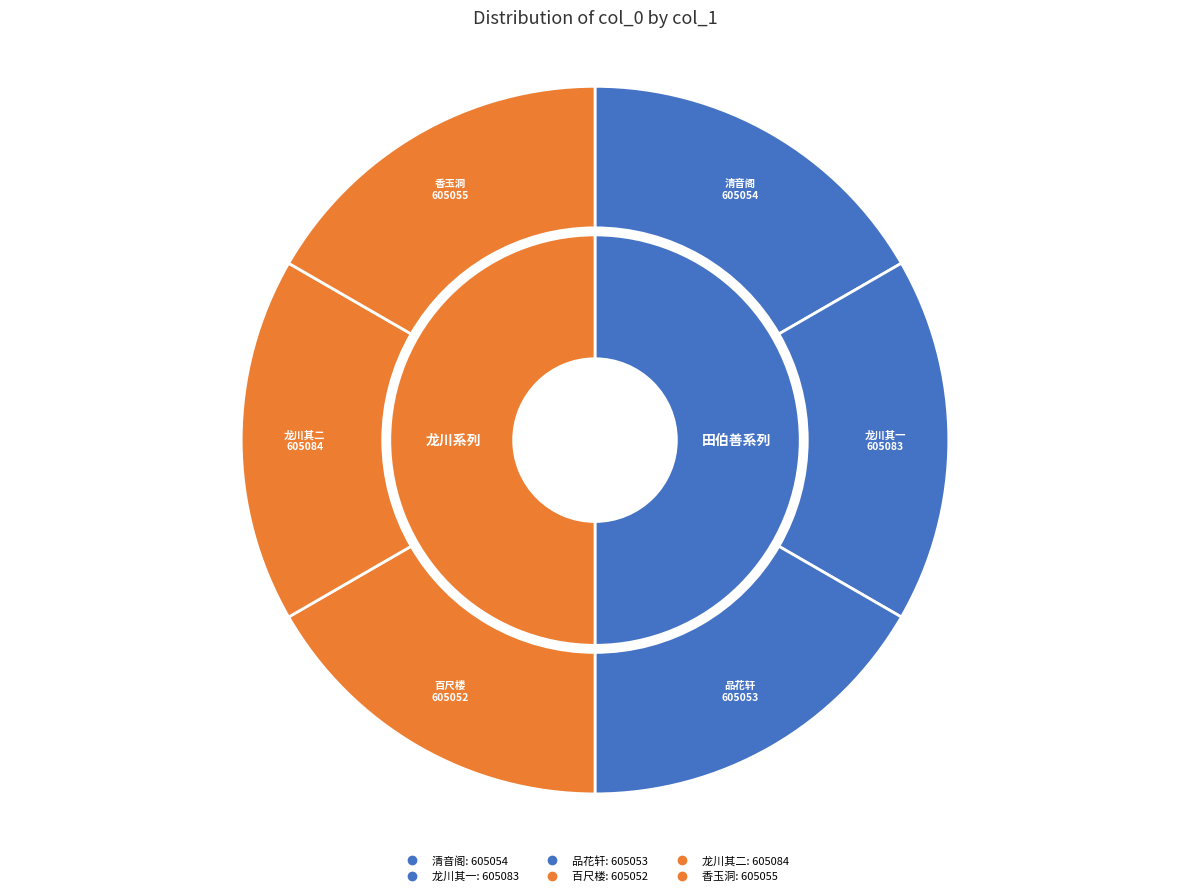

Is the sum of 田伯善少参登罗浮过饮小园留题四律次韵赋谢 其四 香玉洞 and 次日龙川宋元实明府随过小园留酌竟日亦以二诗见赠次韵赋谢 其二 greater than half?

No